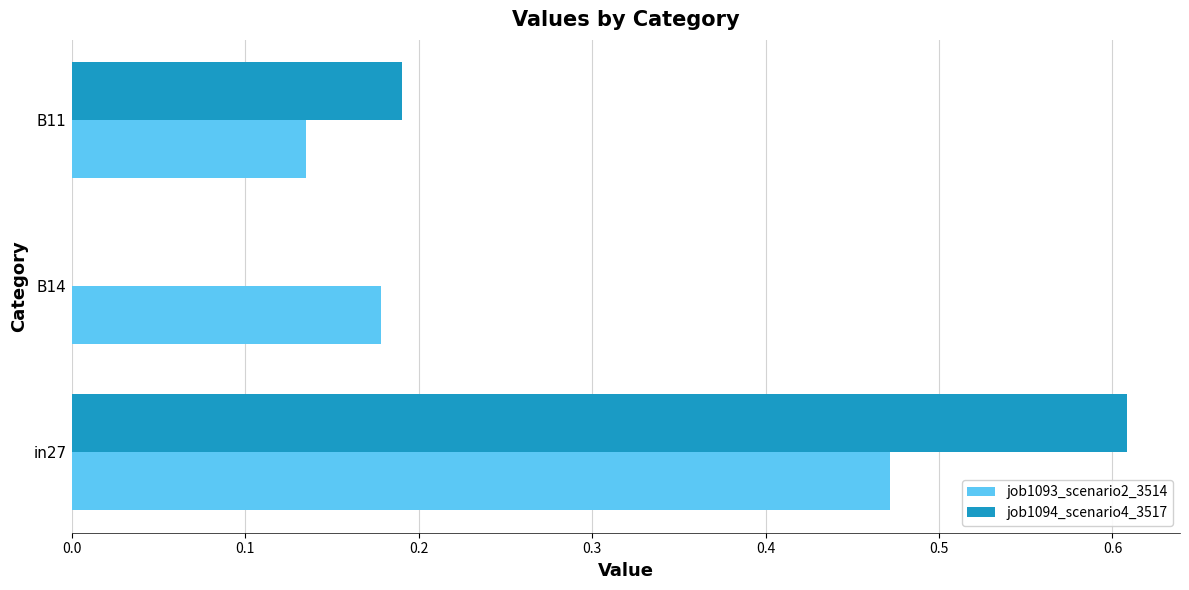

The job1094_scenario4_3517 series shows -0.3 at B14. True or false?

False